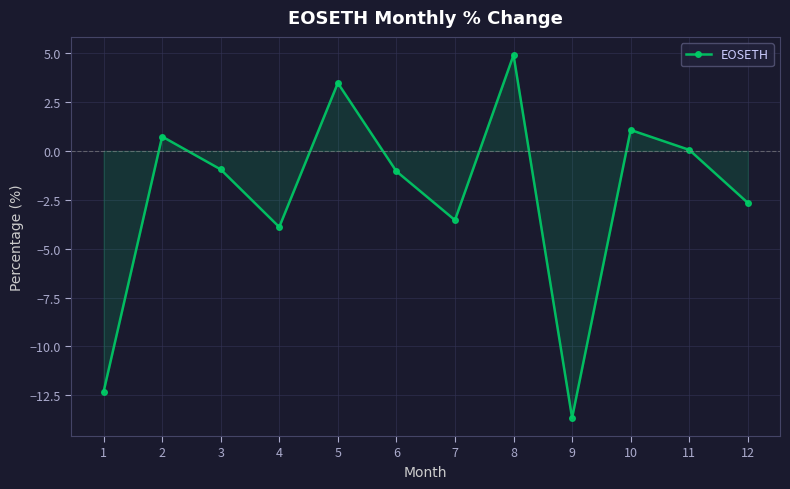

What is the difference between the second highest and minimum values?

17.1